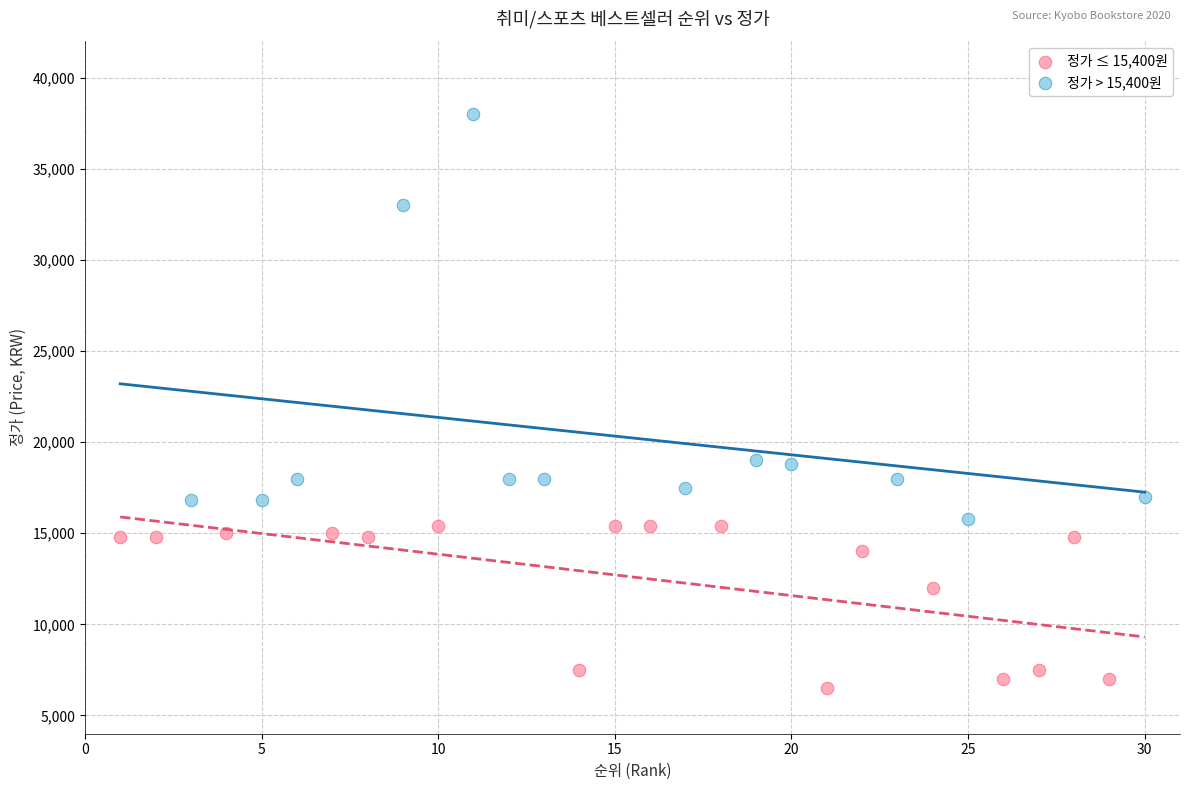

Which series has the largest Y range (max minus min)?

정가 > 15,400원